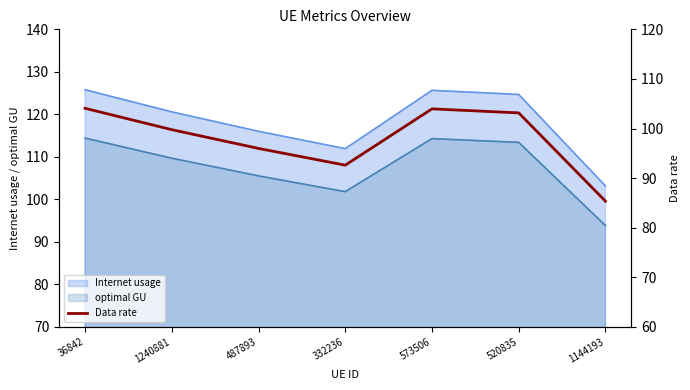

Reading left to right, what are all the values shown in this chart?

104.1	99.8	96.0	92.6	104.0	103.2	85.3